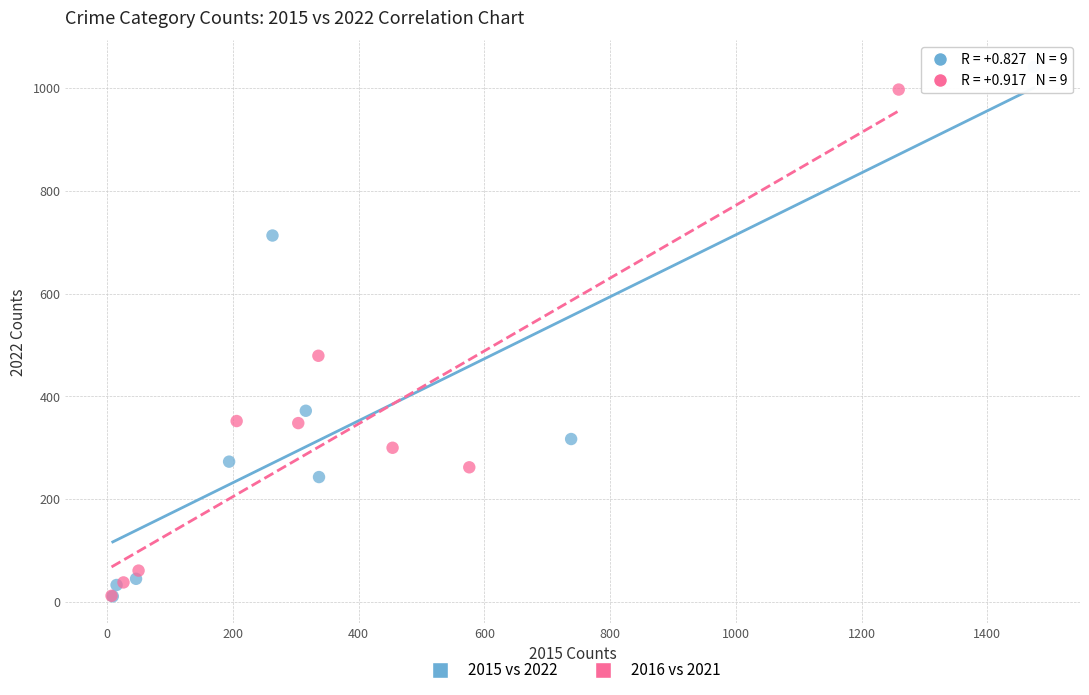

Which series reaches the maximum Y coordinate?

2015 vs 2022